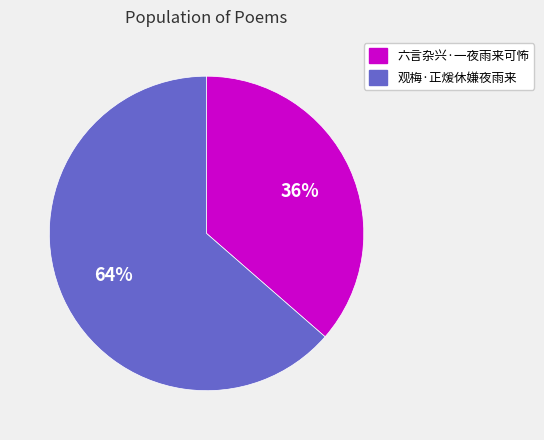

Which has a higher value, 六言杂兴·一夜雨来可怖 or 观梅·正煖休嫌夜雨来?

观梅·正煖休嫌夜雨来